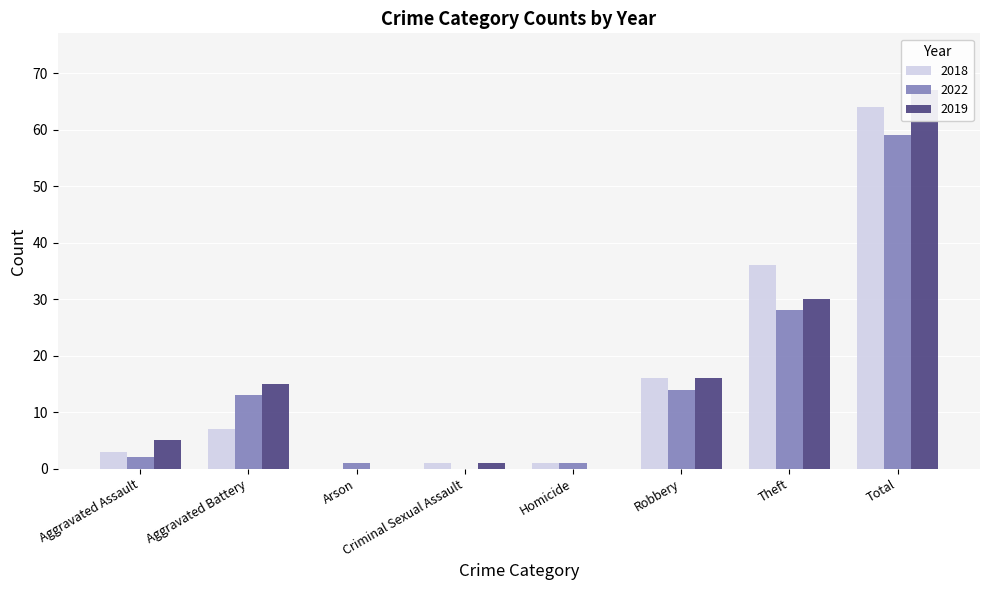

At which label does 2019 first exceed 15?

Robbery